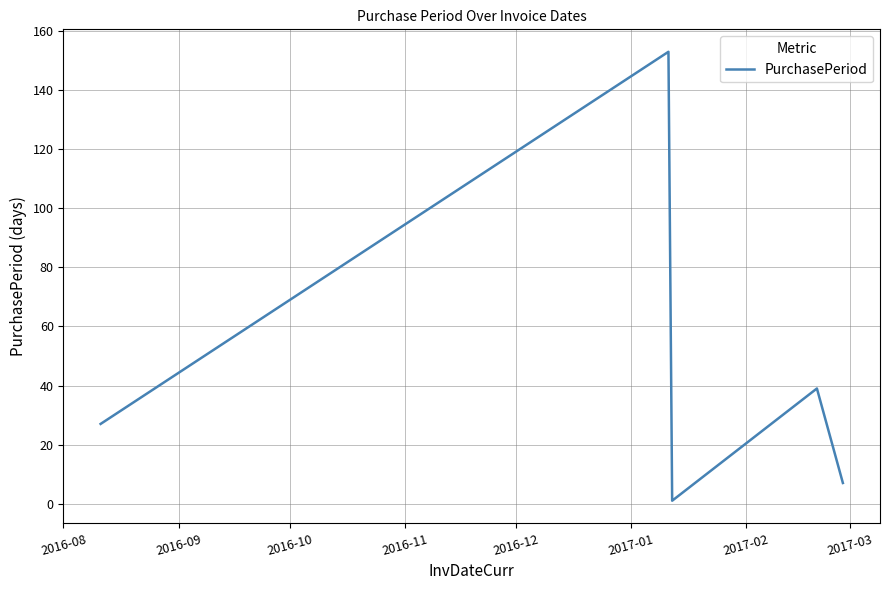

How many interior local valleys (lower than both neighbors) does the data have?

1